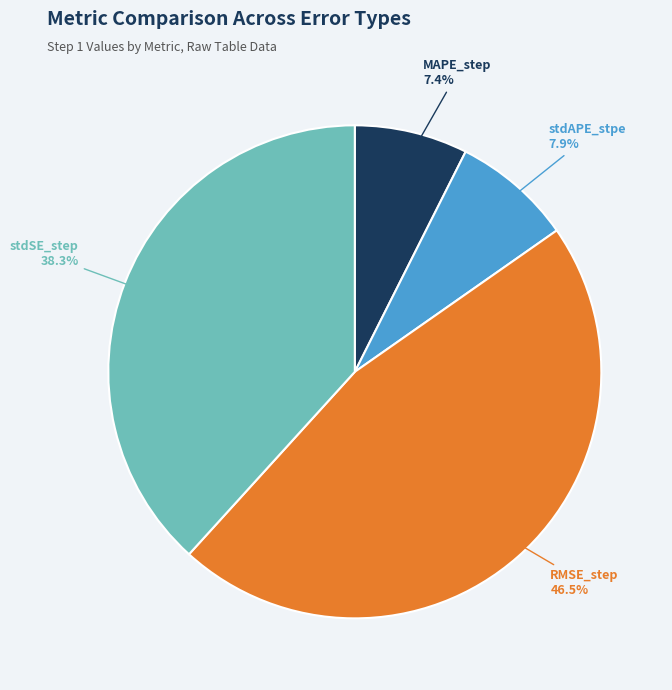

Between RMSE_step and stdAPE_stpe, which is larger?

RMSE_step